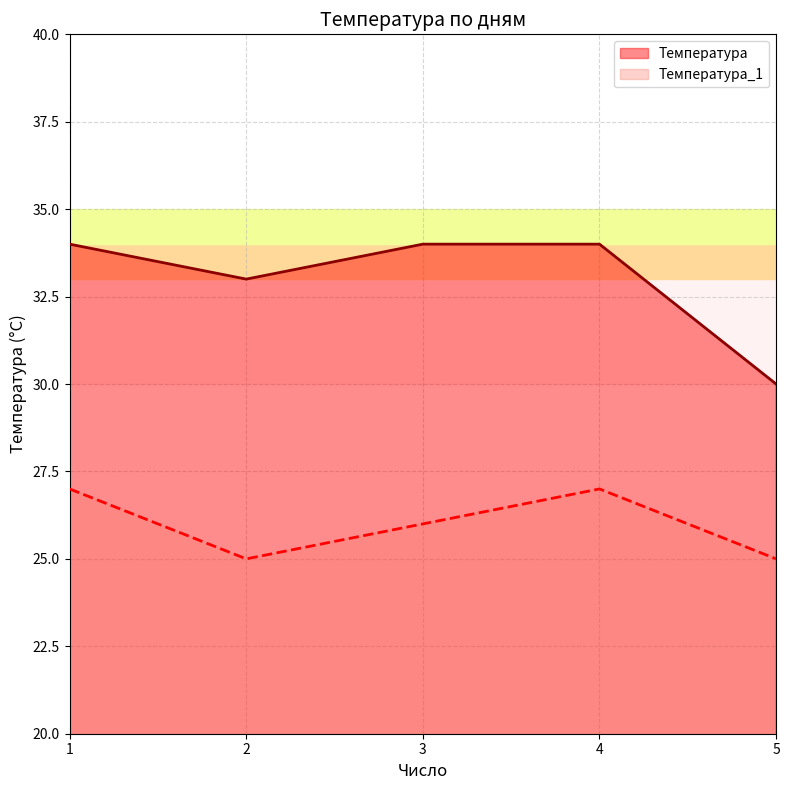

At how many categories does at least one series exceed 28?

5